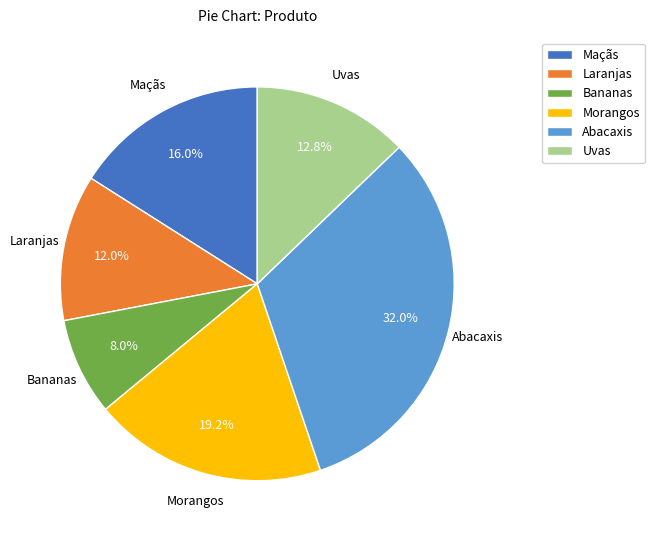

Is it true that Uvas is 13% of the pie?

True